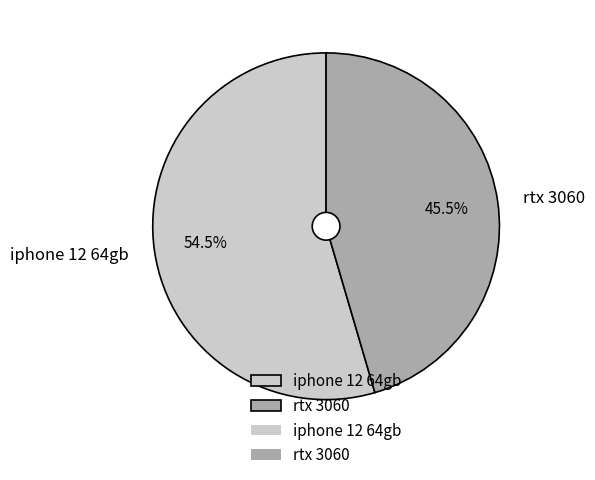

To the nearest percent, what is the combined percentage of iphone 12 64gb and rtx 3060?

100%